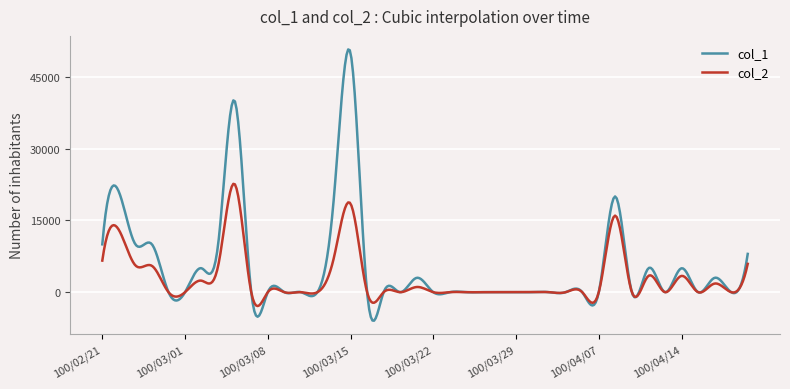

List the series in order of their overall mean, lowest first.

col_2, col_1